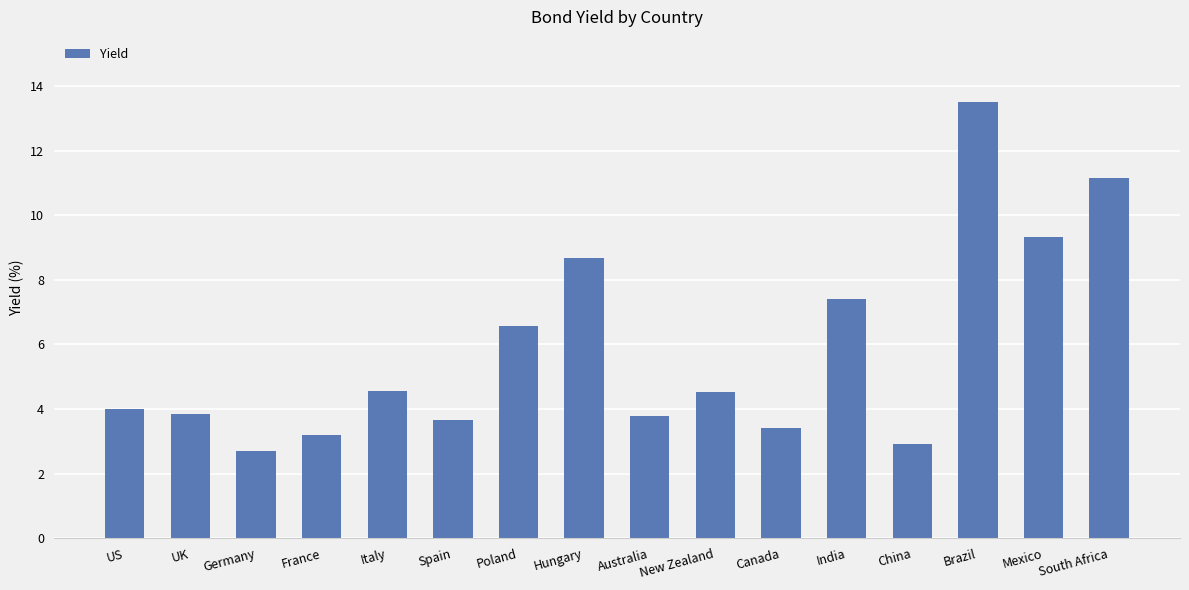

What is the approximate value at India?

7.4